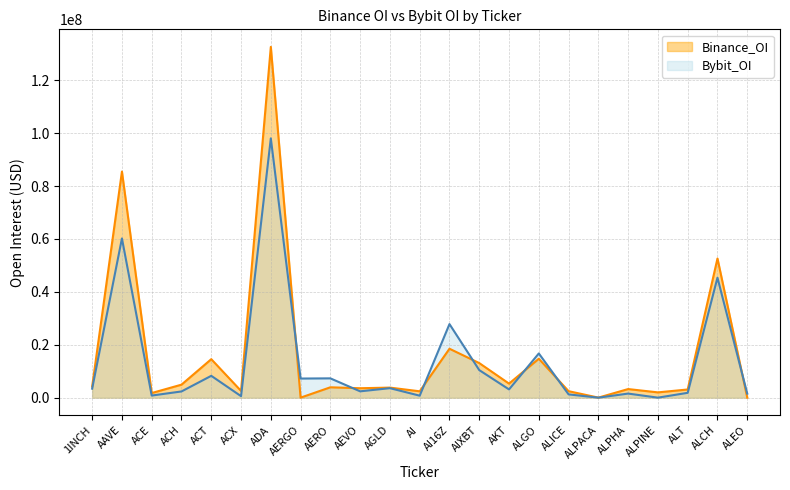

Which category has the lowest value across all series?

AERGO